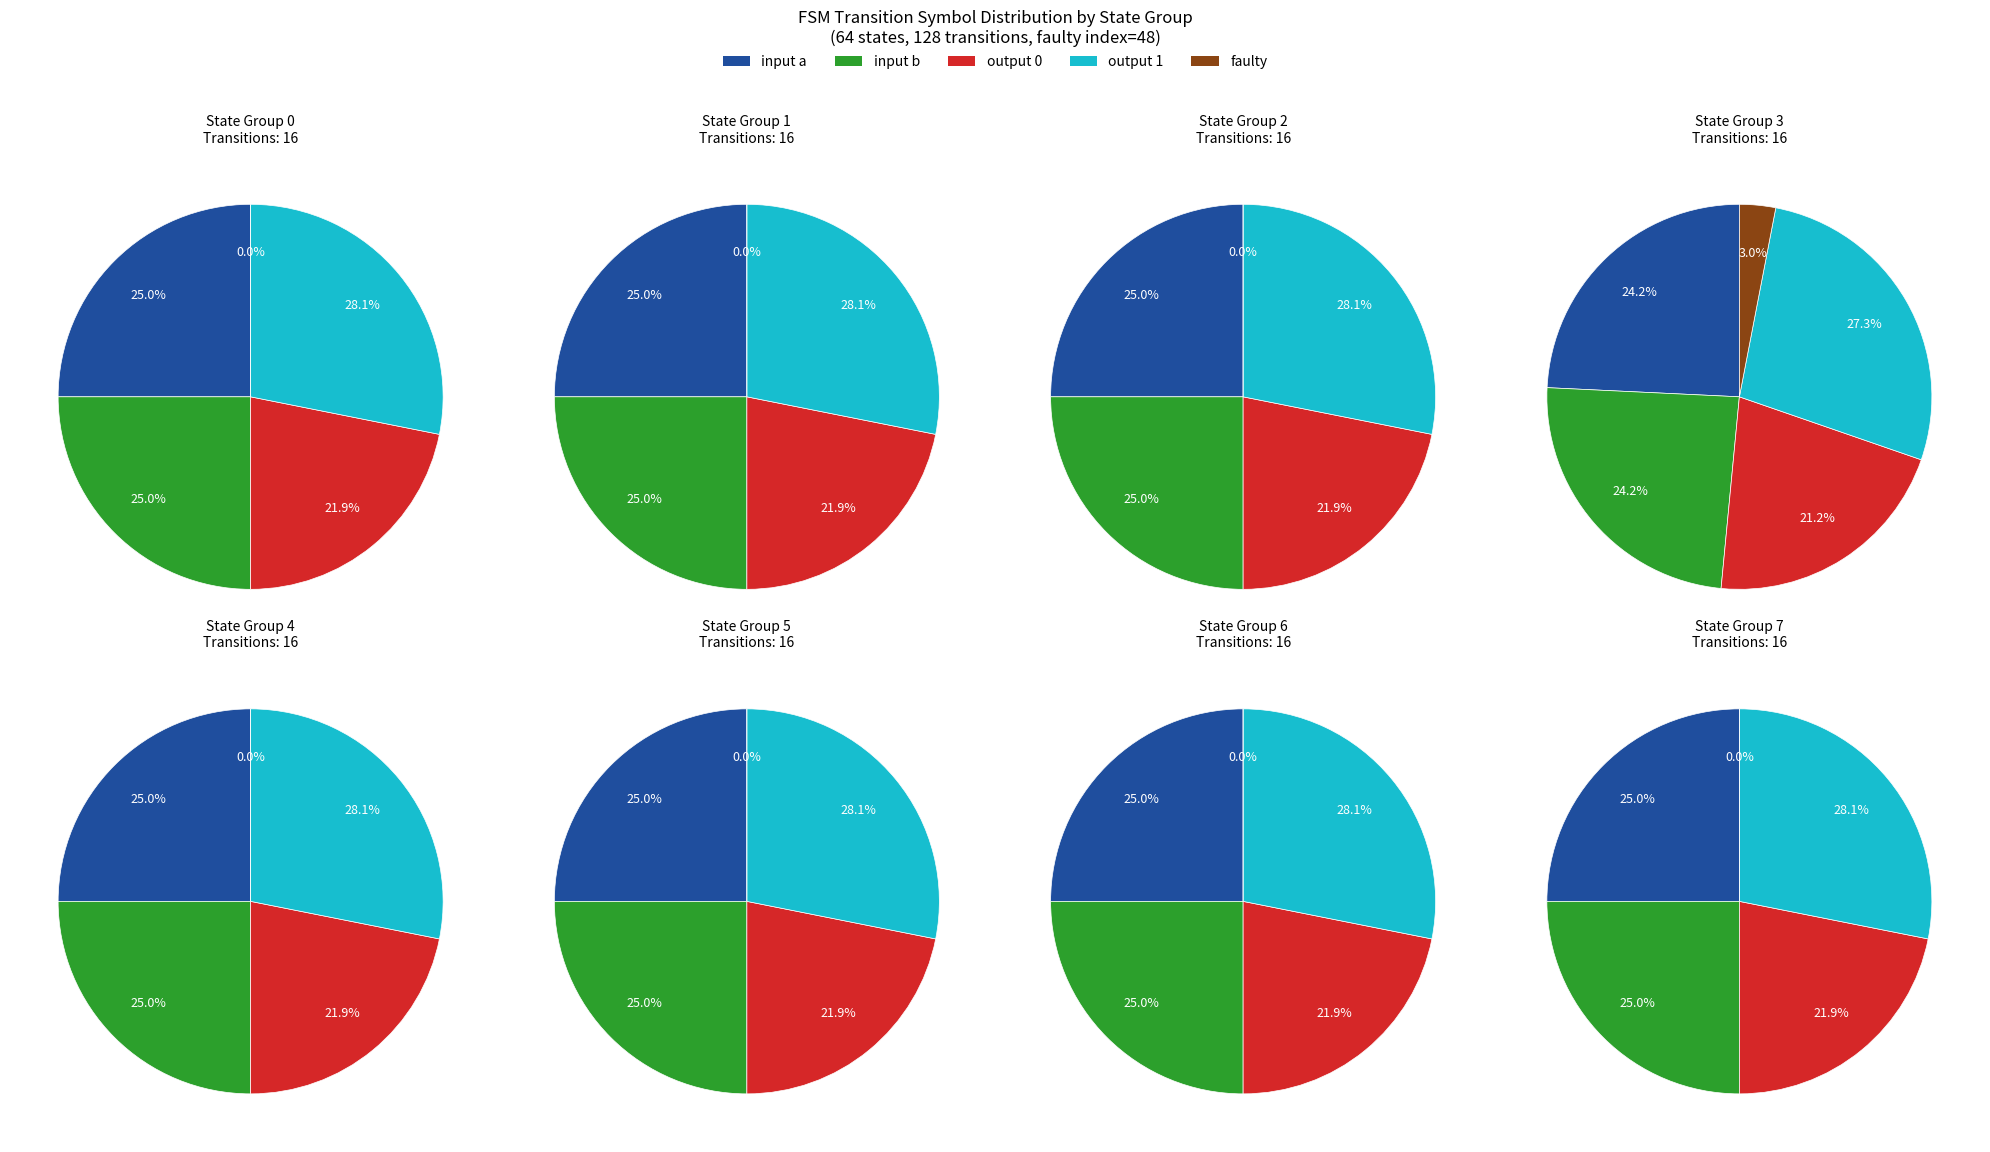

Is there a majority slice in this chart?

No